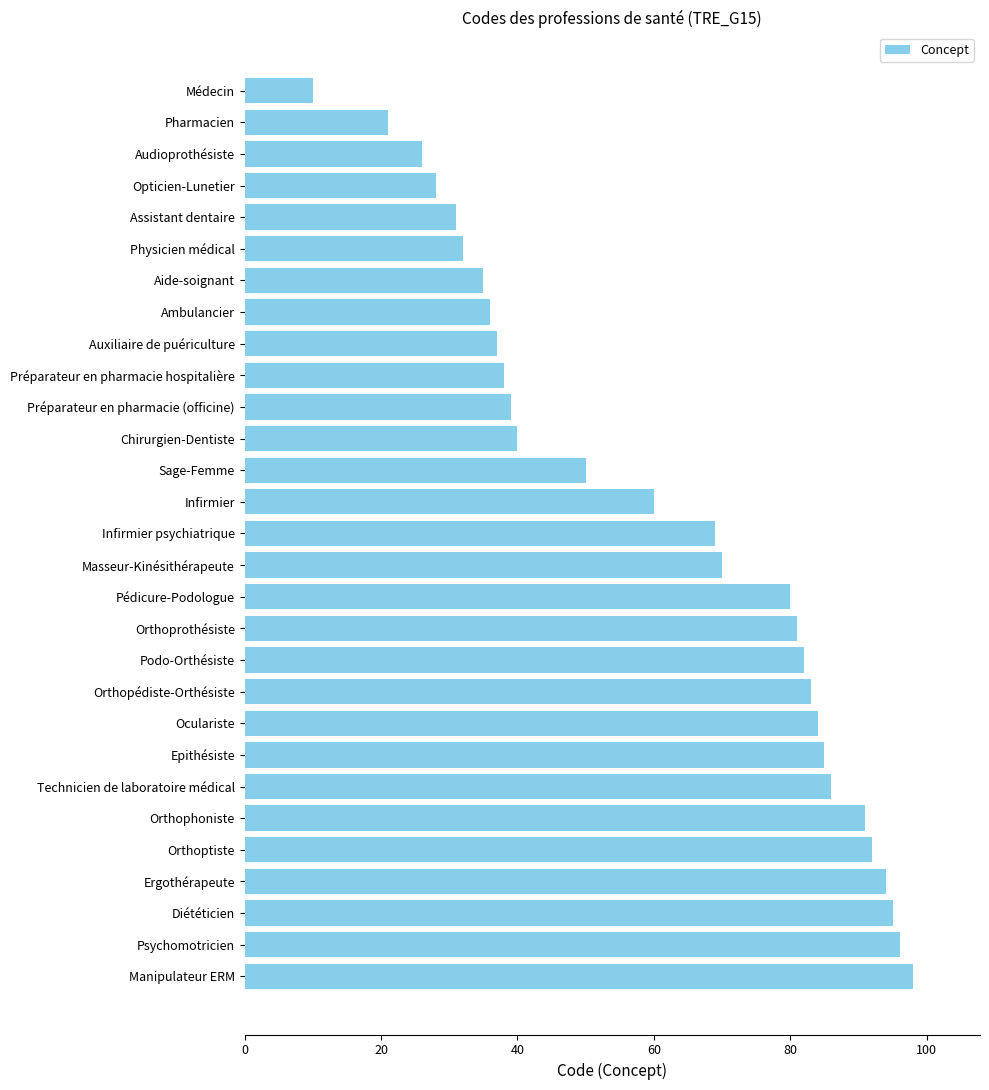

What is the average value?

61